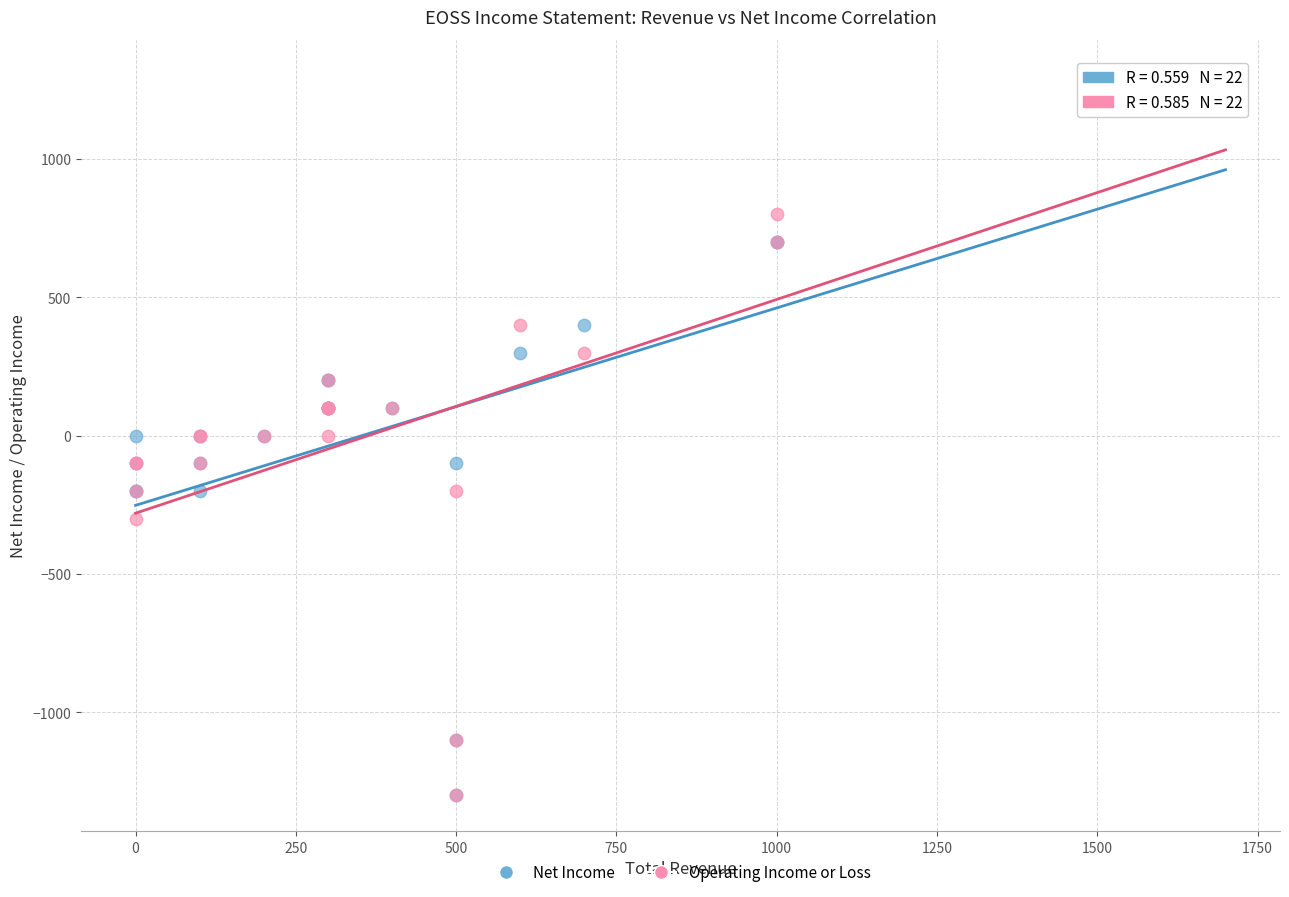

What are all the series names shown in the legend?

Net Income, Operating Income or Loss